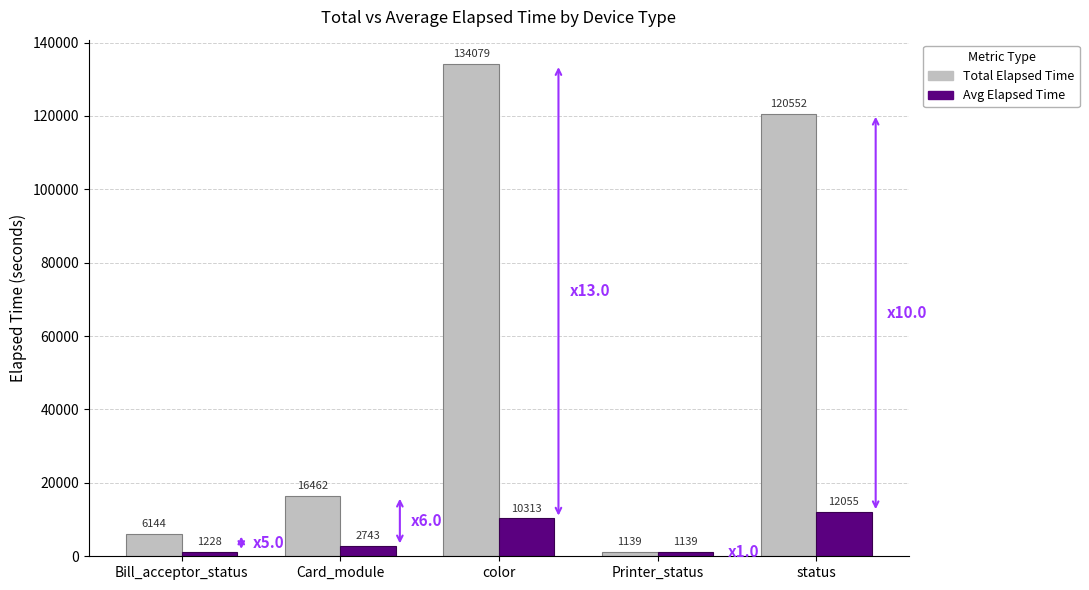

What position from the right is status?

1